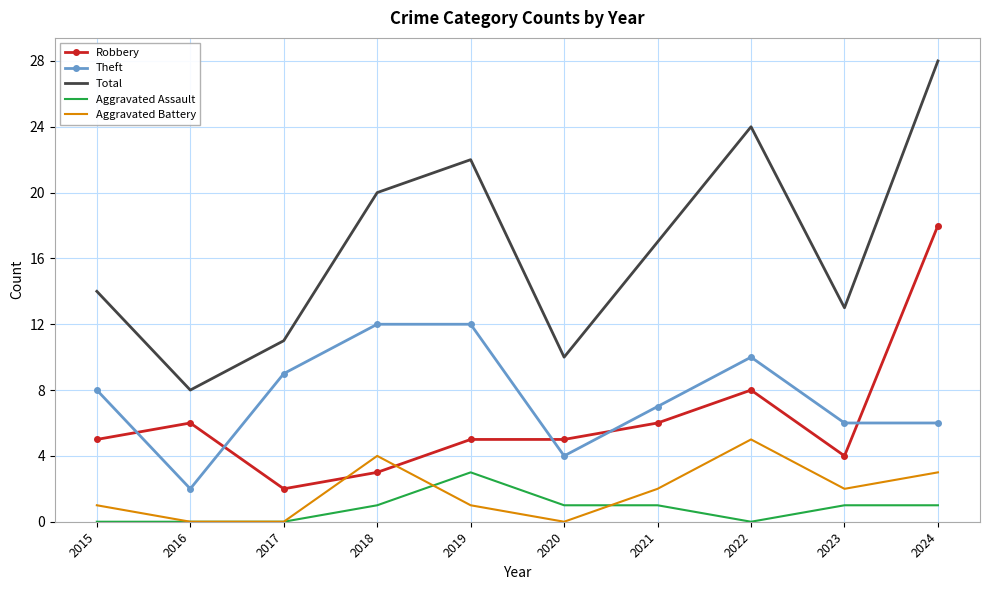

Count the number of data series in this chart.

5